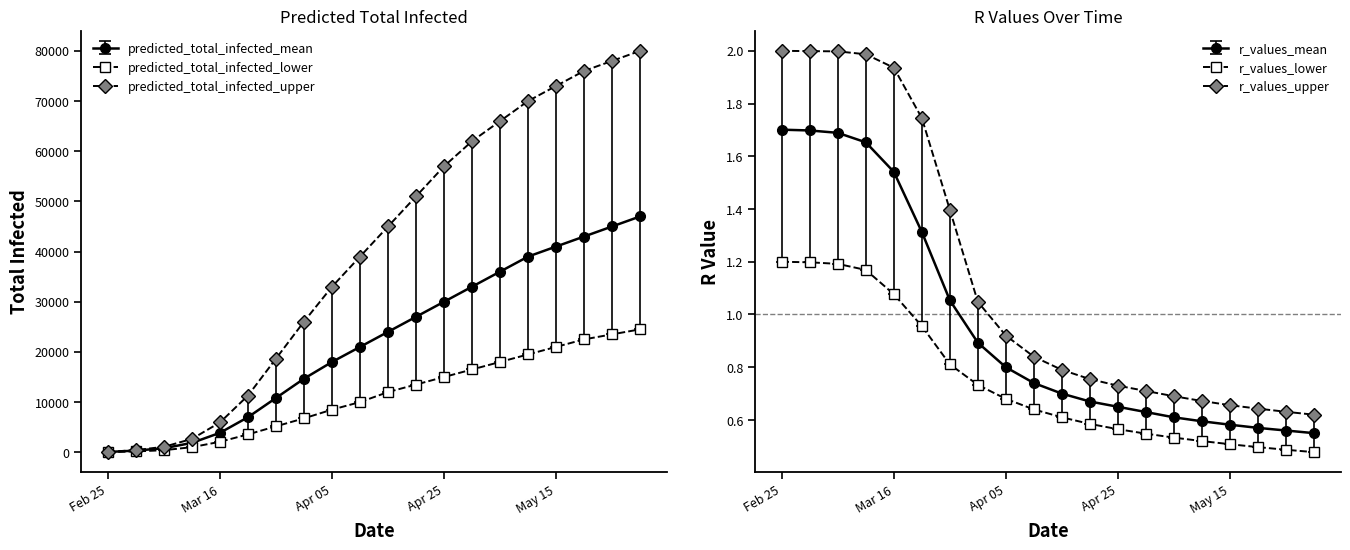

True or false: r_values_upper and predicted_total_infected_mean cross at least once.

False